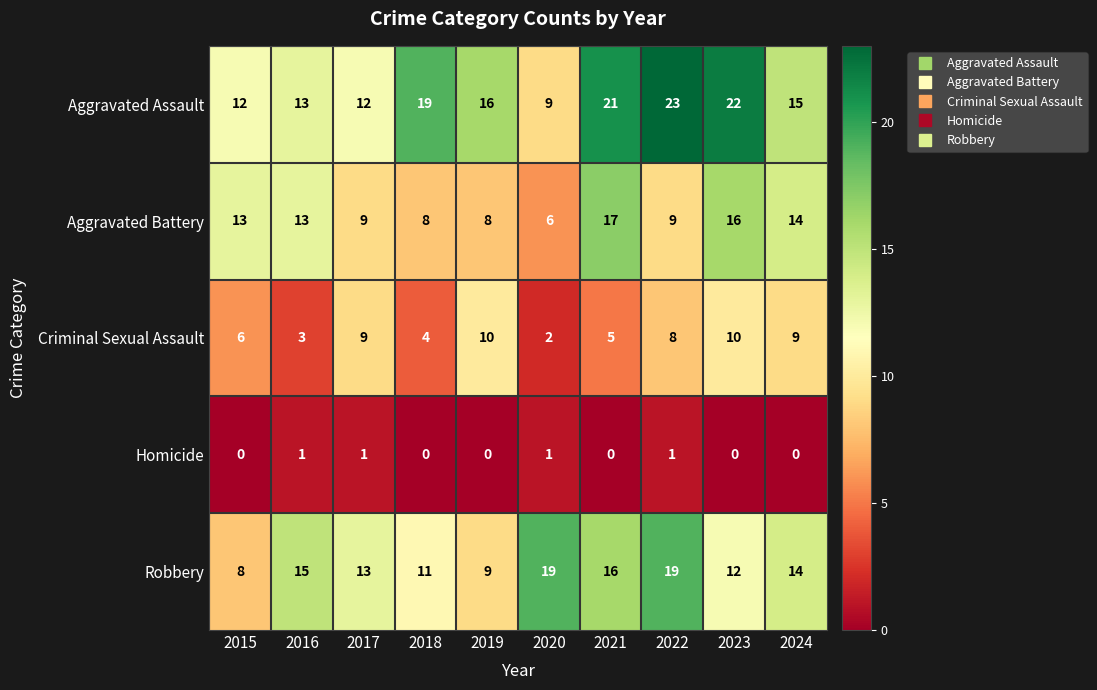

What is the greatest value displayed?

23